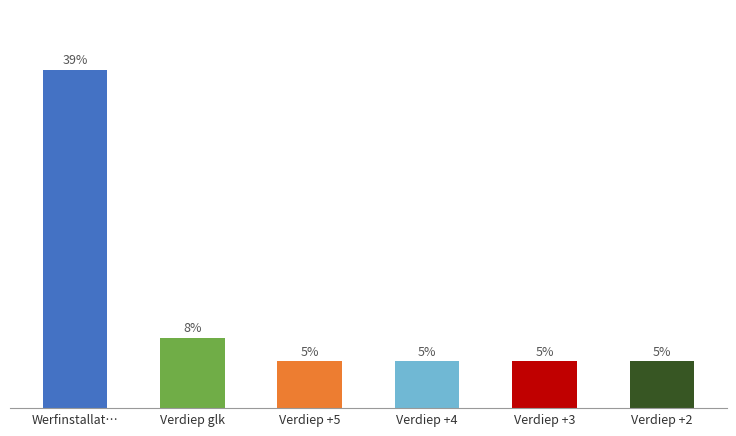

Between Verdiep +4 and Verdiep +5, which is larger?

Verdiep +4